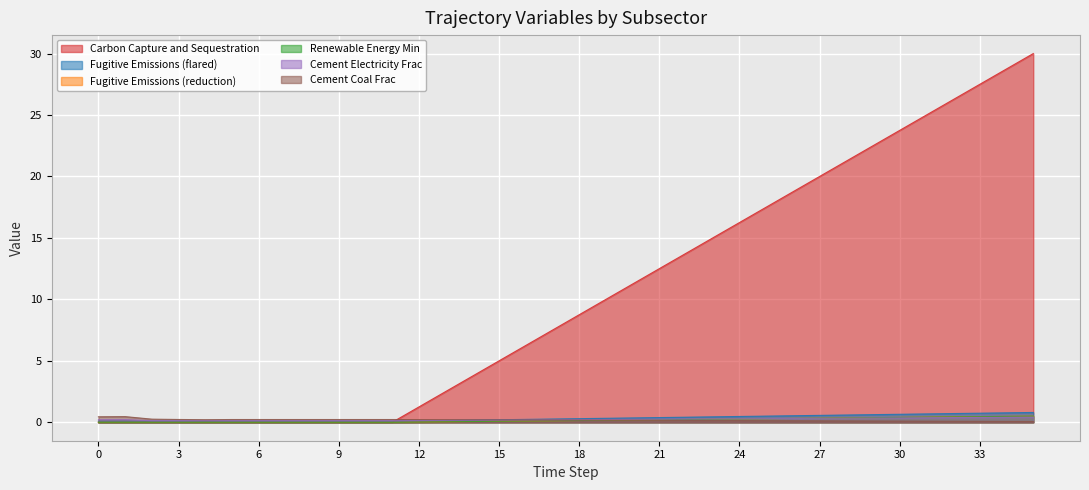

What are all the series names shown in the legend?

Carbon Capture and Sequestration, Fugitive Emissions (flared), Fugitive Emissions (reduction), Renewable Energy Min, Cement Electricity Frac, Cement Coal Frac